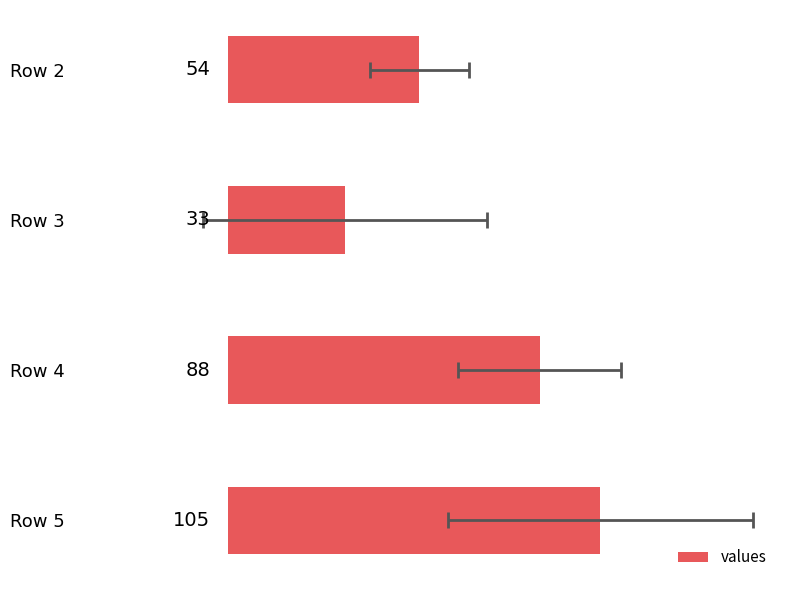

How many series are shown in this chart?

1